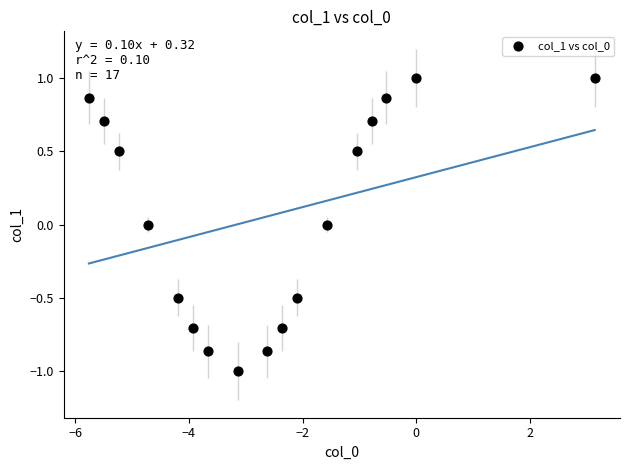

What is the range of Y values (max minus min)?

2.0